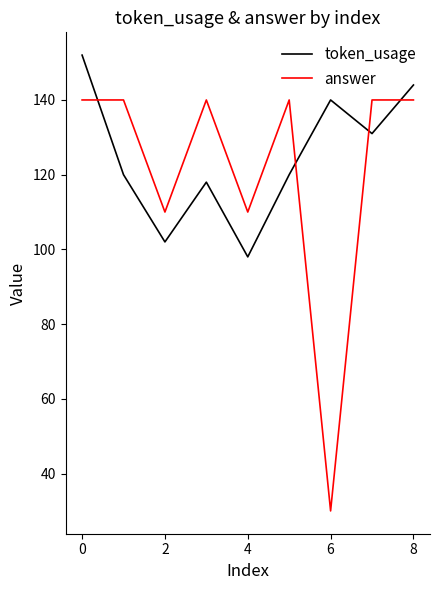

What is the difference between the maximum and minimum values in the token_usage series?

54